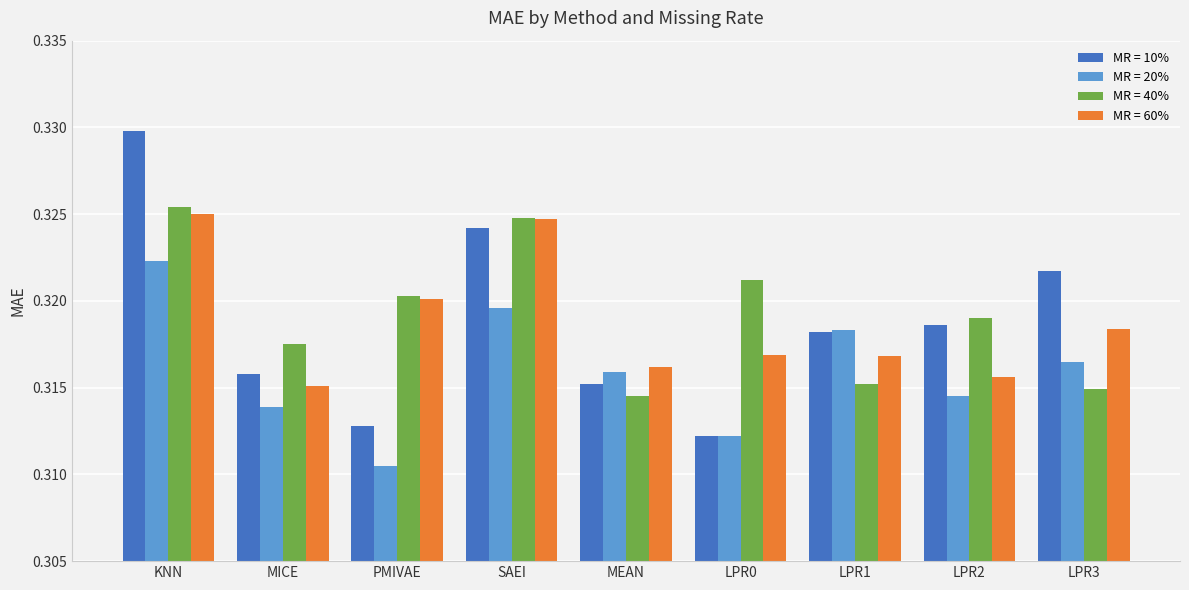

Which series changed the most between KNN and LPR3?

MR = 40%